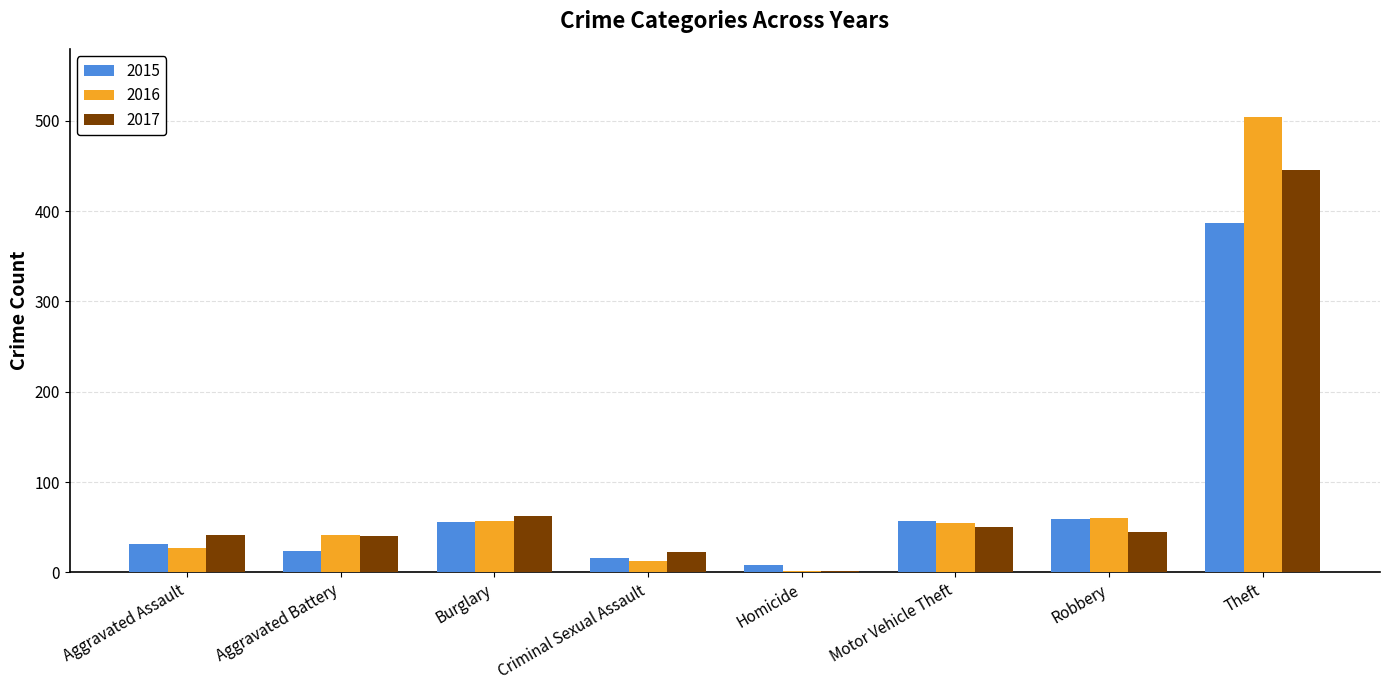

What position from the left is Aggravated Battery?

2